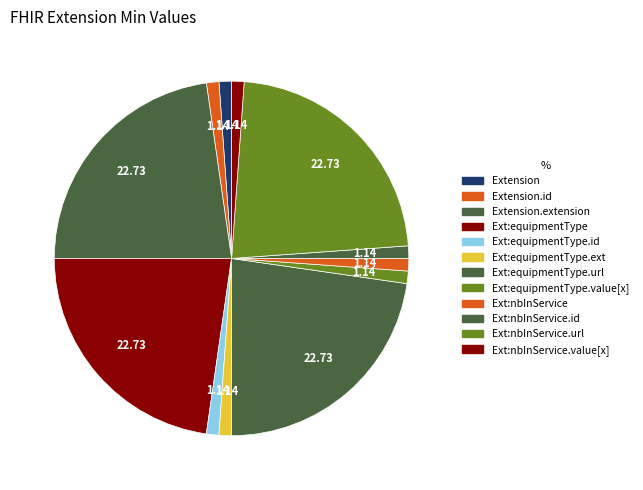

How many segments does this pie chart have?

12